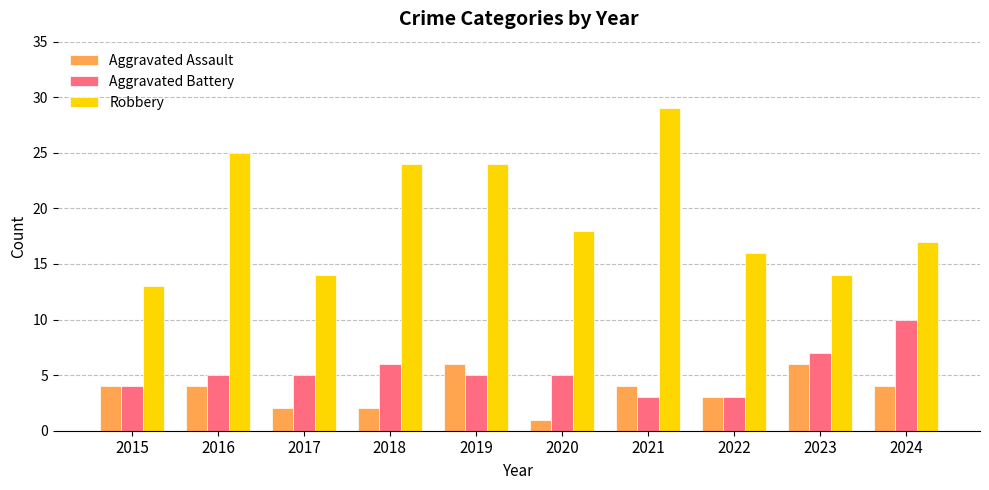

The value of Aggravated Assault at 2021 is 4. True or false?

True